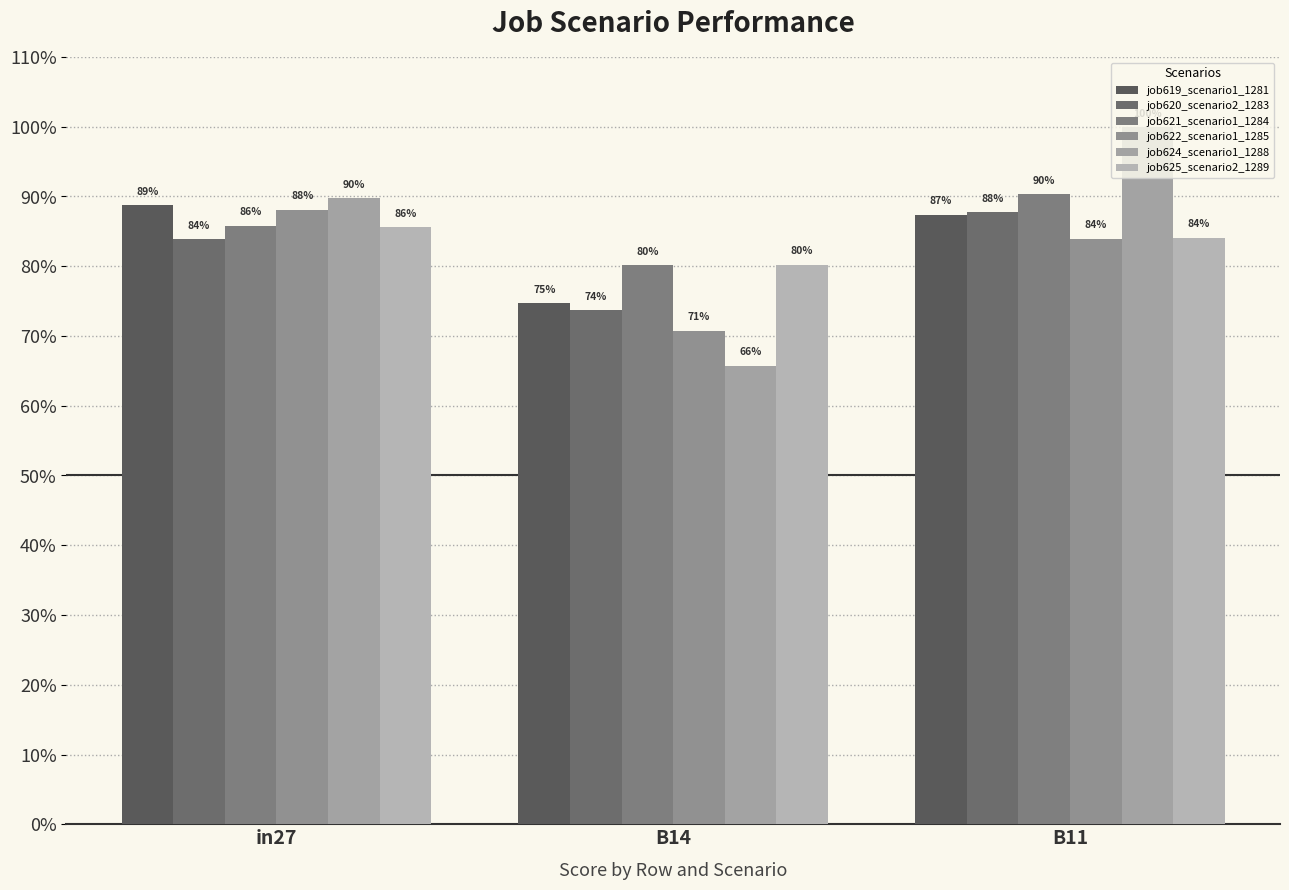

Are the bars grouped side by side (vs. stacked)?

Yes